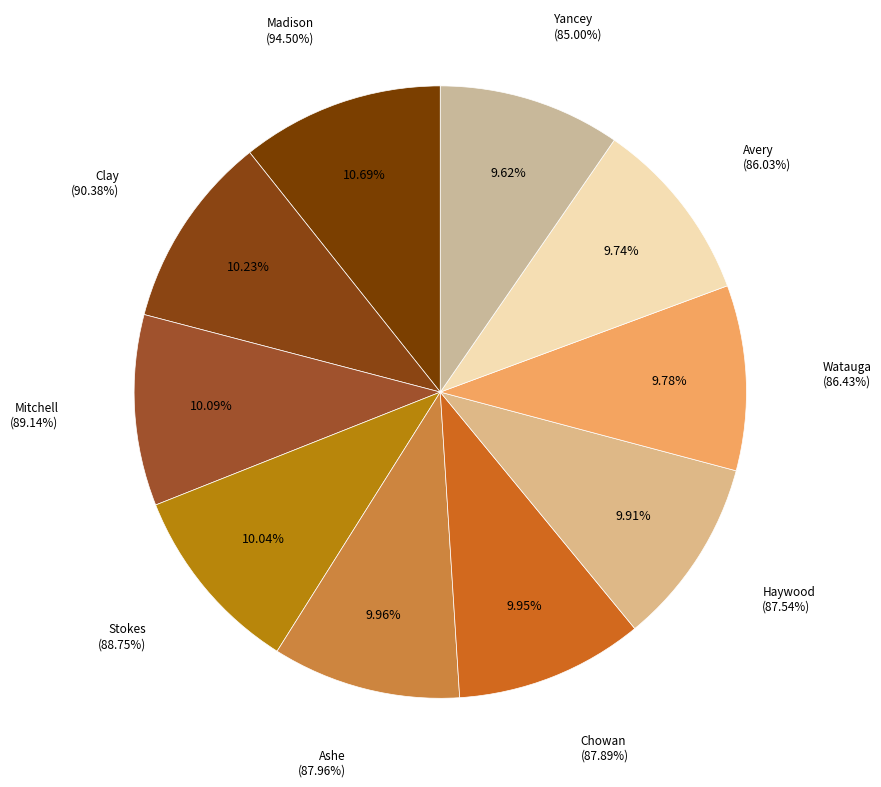

Is it true that Stokes is 10% of the pie?

True